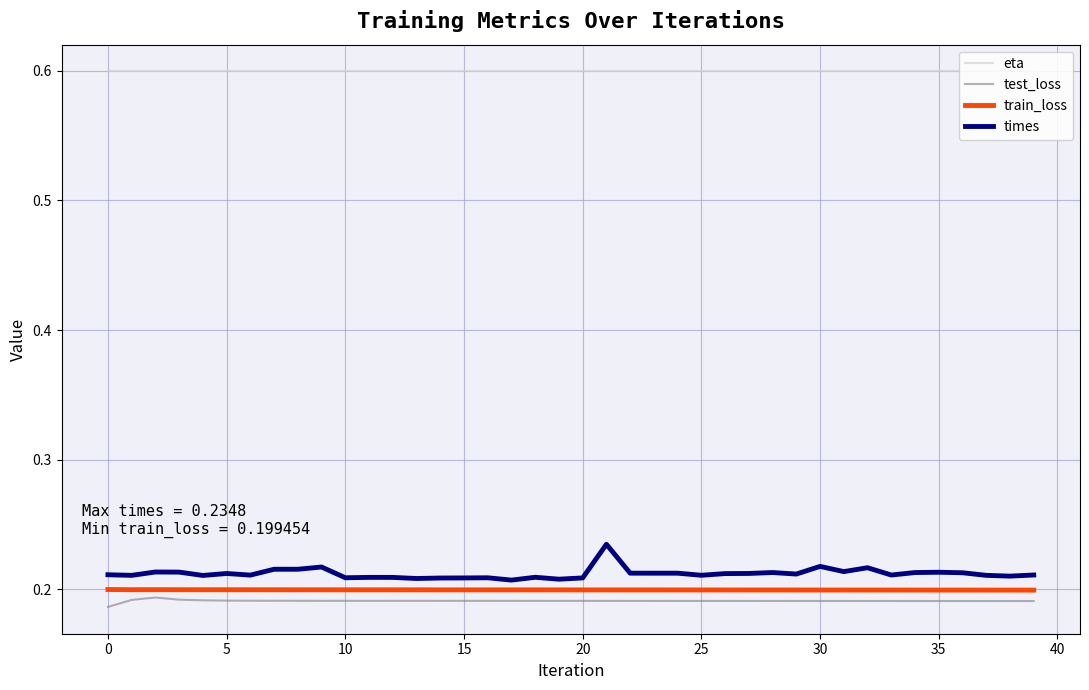

Which series has the widest spread of values?

times